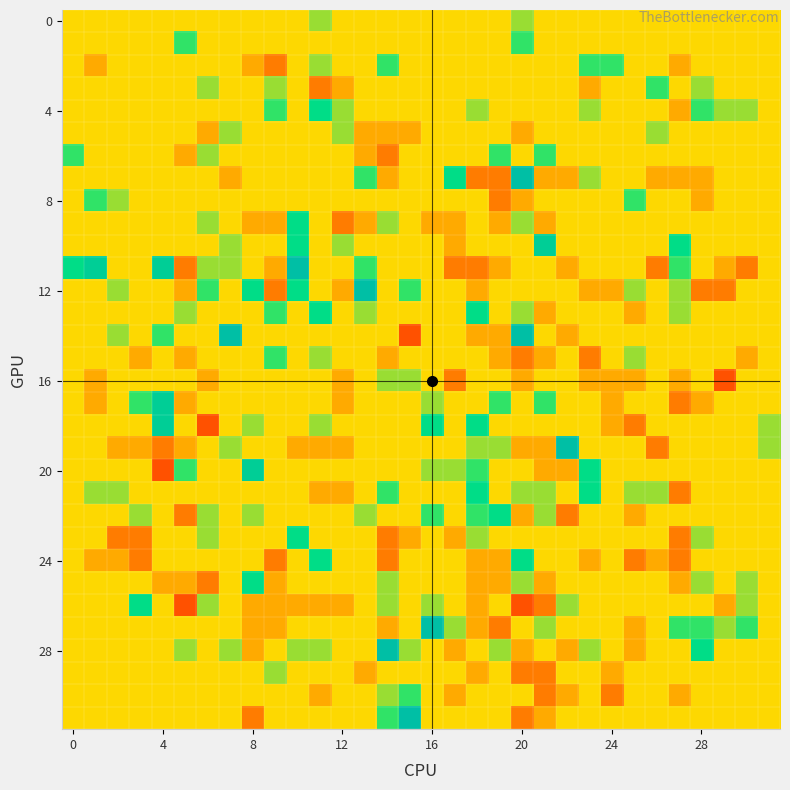

How many distinct data groups are displayed?

32